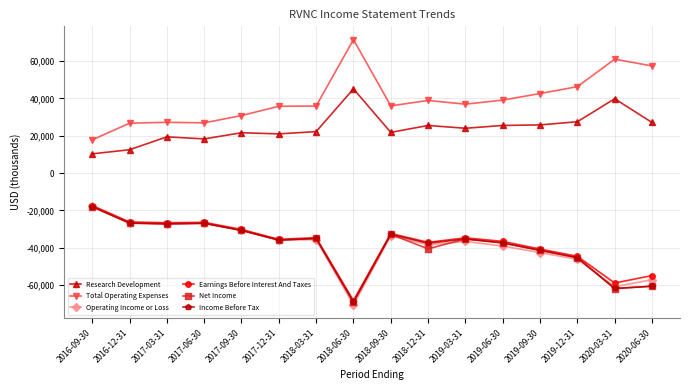

True or false: Total Operating Expenses and Earnings Before Interest And Taxes cross at least once.

False